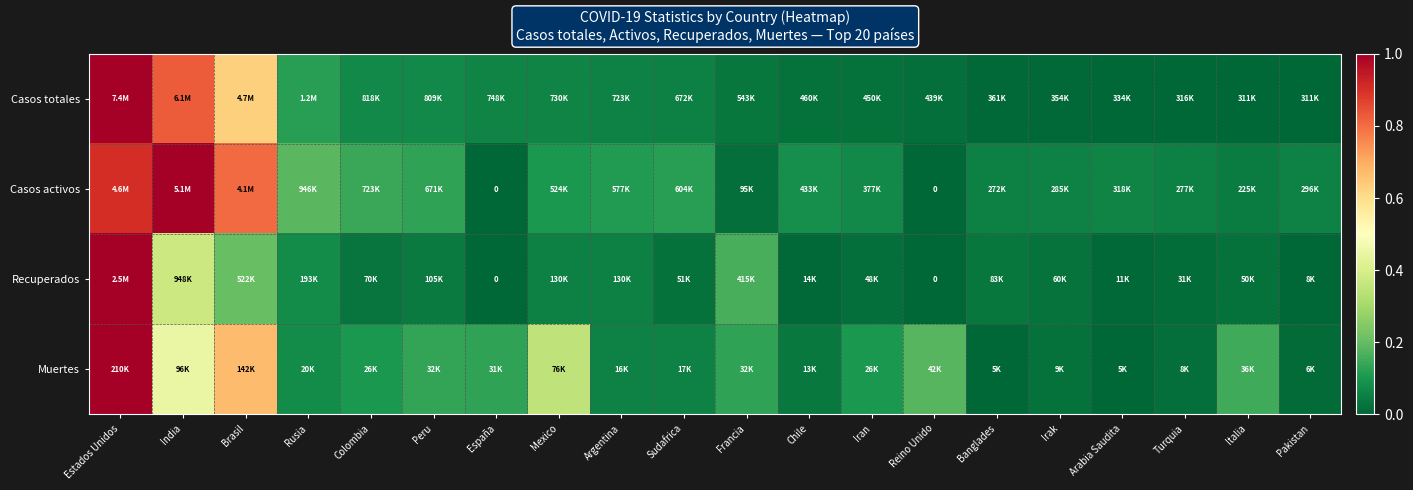

How many values in Recuperados are above zero?

18